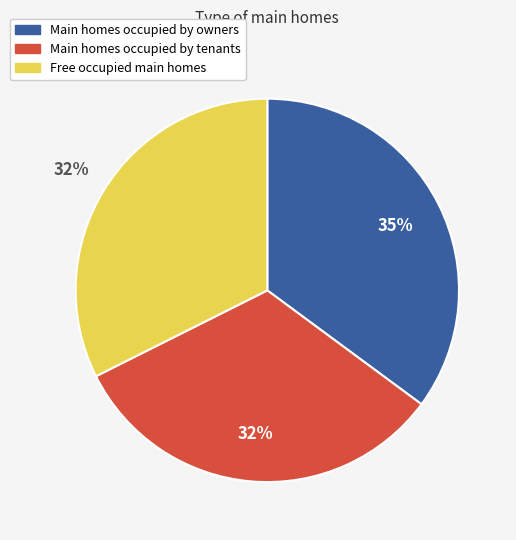

To the nearest percent, what is the difference between the largest and smallest slice percentages?

3%